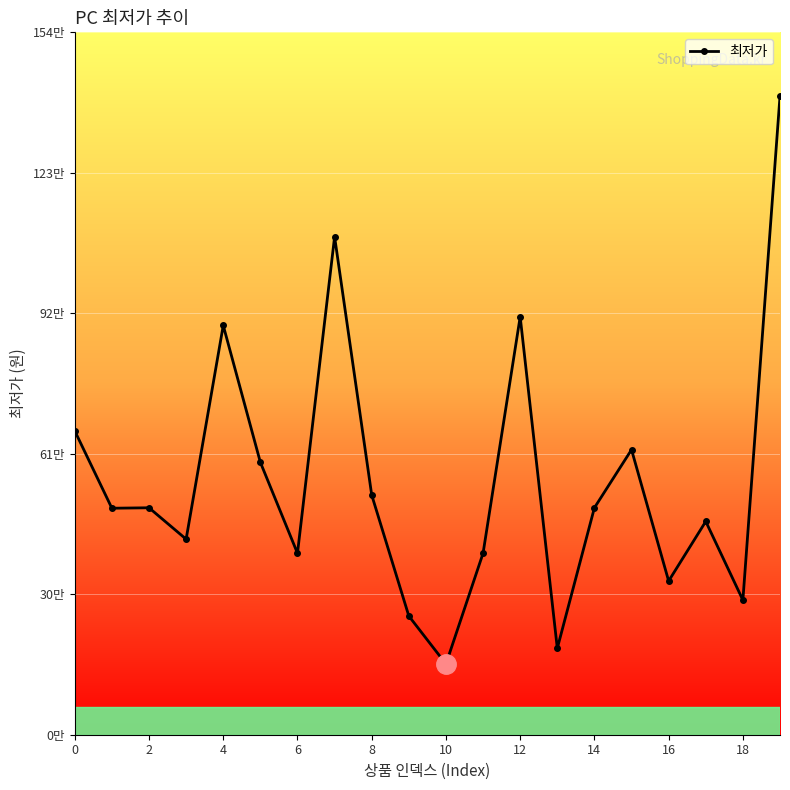

Does the chart have visible grid lines?

Yes